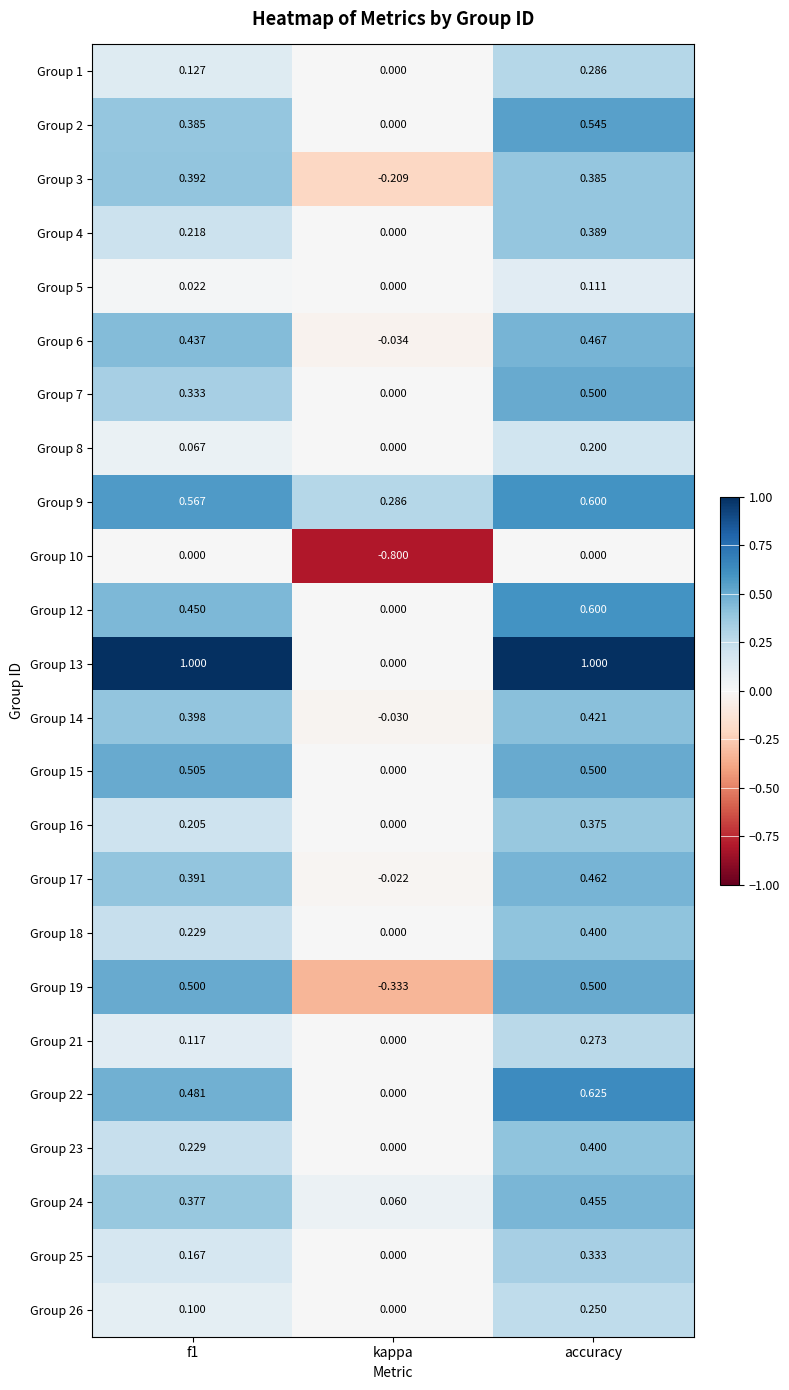

At which category is the sum across all series the highest?

accuracy